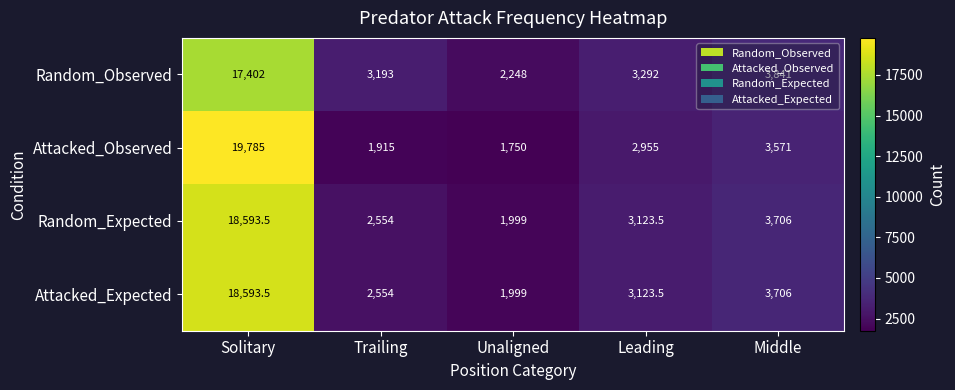

Read the Attacked_Expected value at Middle.

3706.0